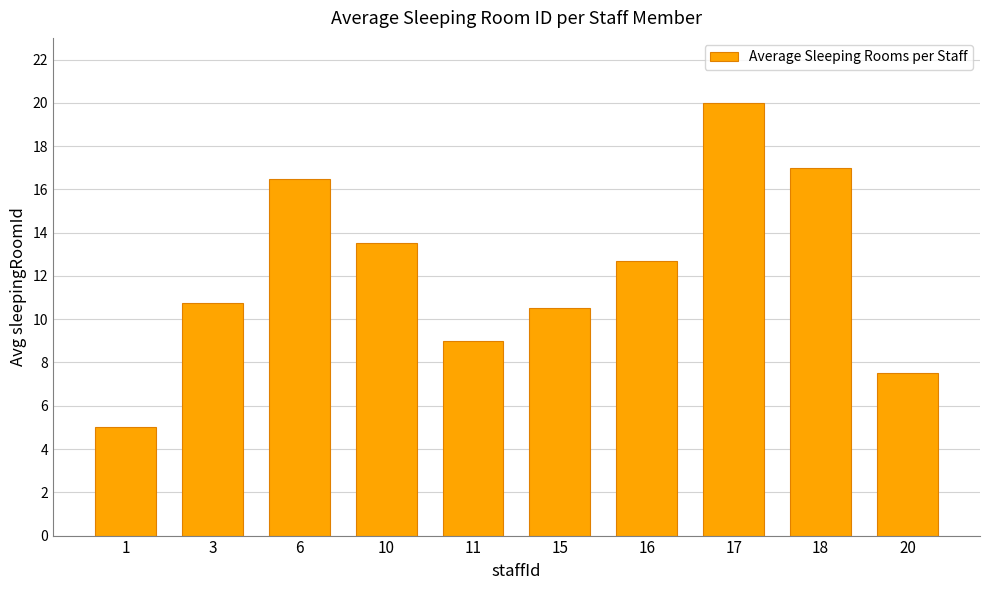

At which category does the chart reach its minimum across all series?

1